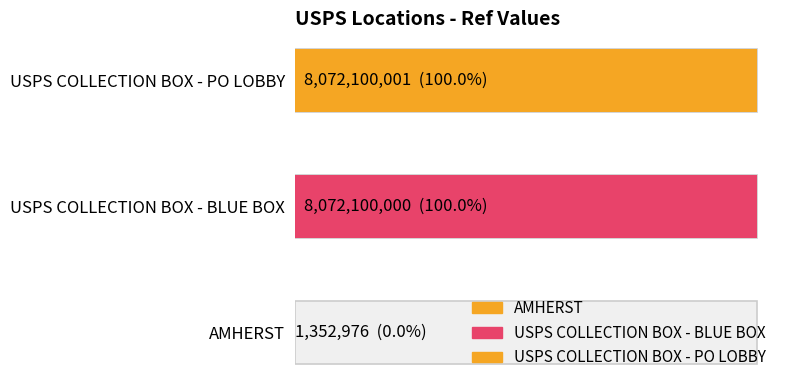

True or false: the data shows 1352976 at AMHERST.

True